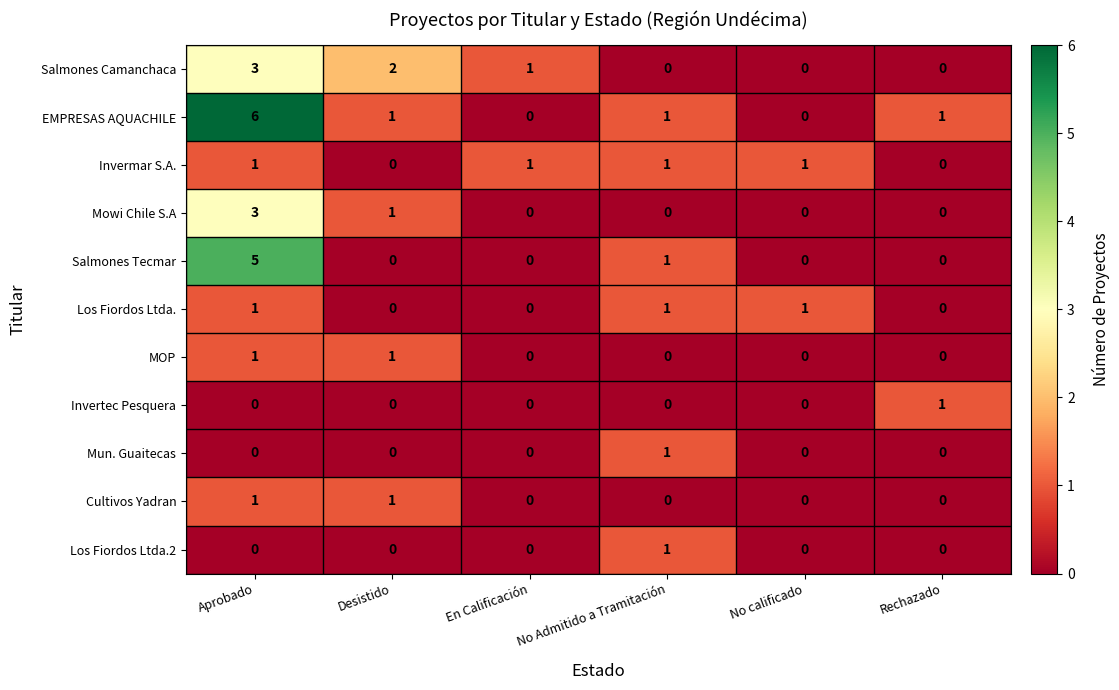

Which series has the largest total across all categories?

EMPRESAS AQUACHILE